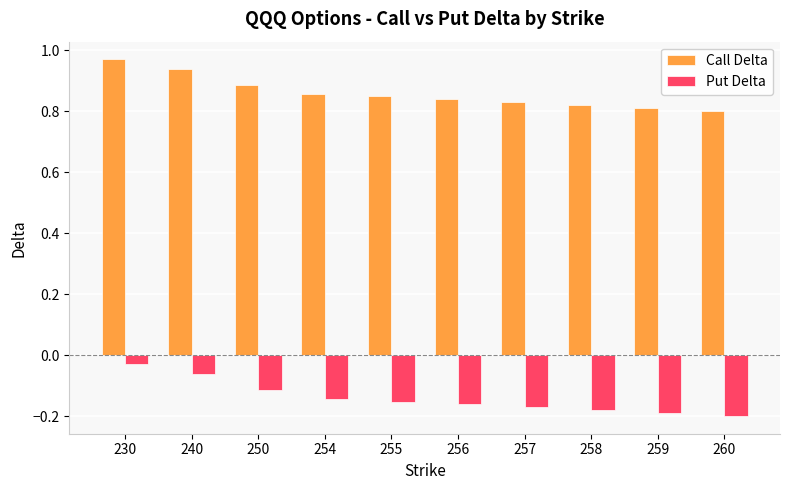

Is it true that Call Delta equals 0.8 at 258?

True